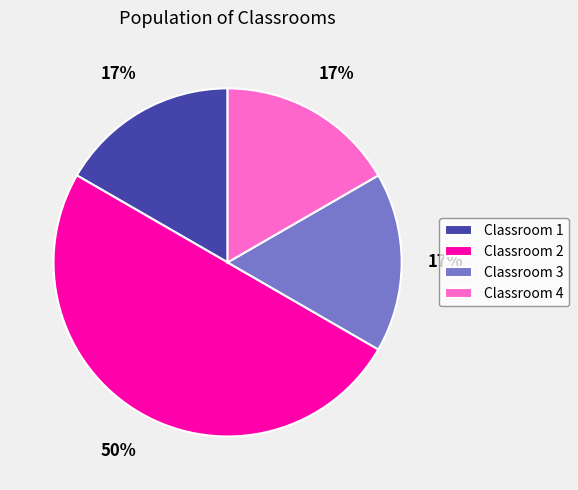

Combined, do Classroom 2 and Classroom 1 account for over 50%?

Yes